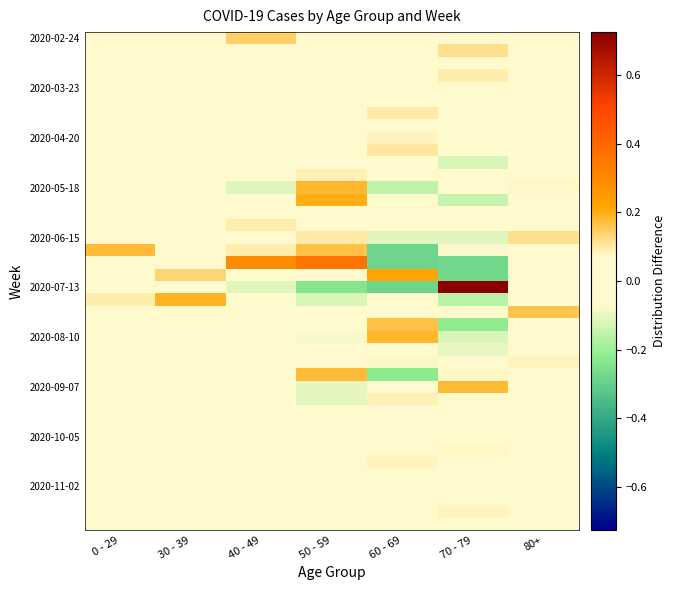

At which category is the sum across all series the highest?

70 - 79